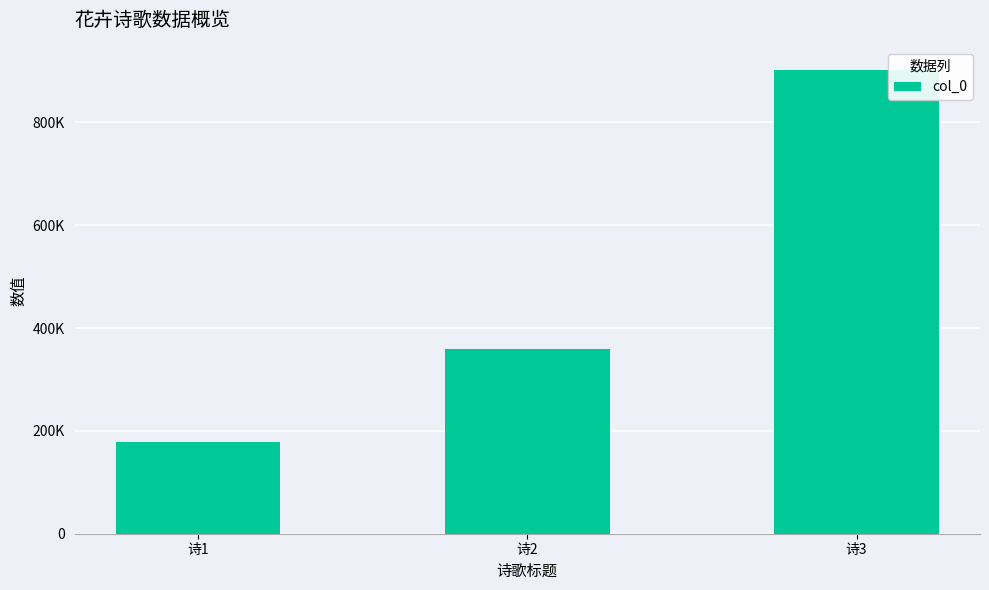

Does the chart contain any negative values?

No